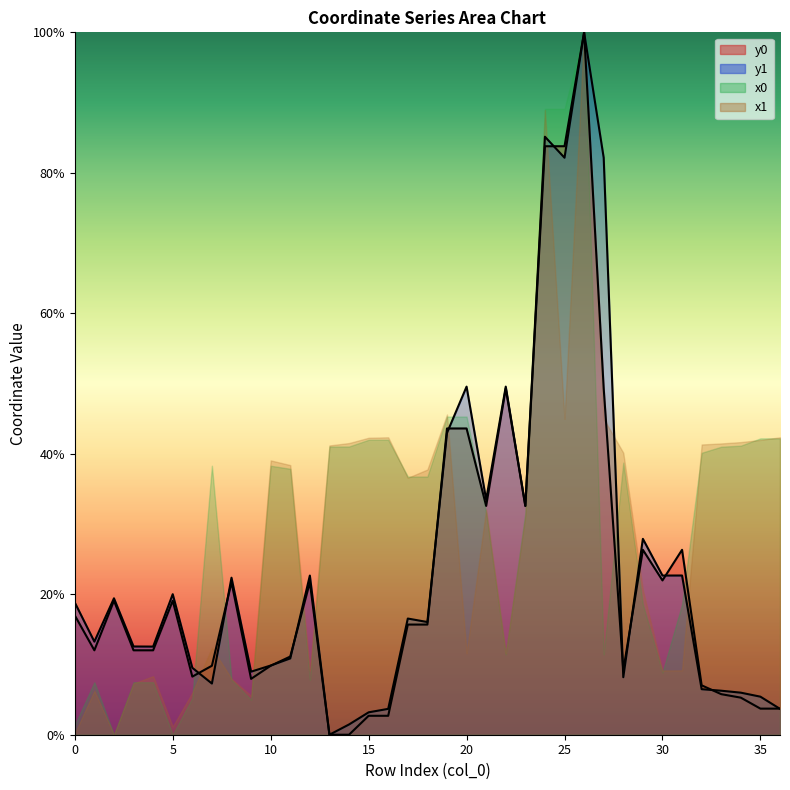

The value of y1 at 7 is 12.5. True or false?

False